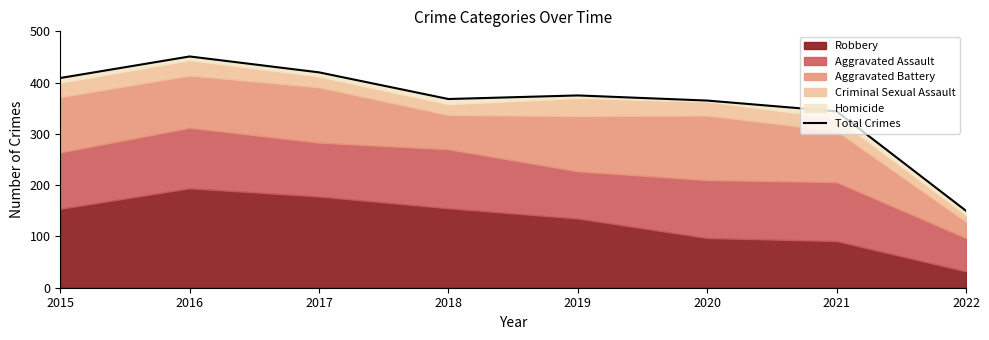

List the labels in order of value, smallest first.

2022, 2021, 2020, 2018, 2019, 2015, 2017, 2016